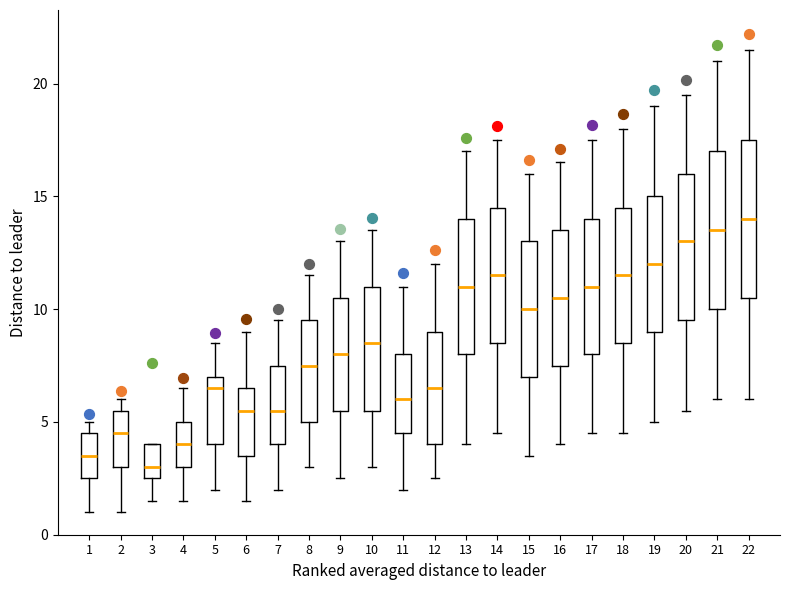

Reading left to right, transcribe this box plot: for each box, give where its median line is, the range the box spans, and where its two whiskers end, as read against the y-axis. The values are not printed on the chart, so give them approximately, as read against the axis.

1: median 3.5, box 2.5 to 4.5, whiskers 1.0 to 5.0
2: median 4.5, box 3.0 to 5.5, whiskers 1.0 to 6.0
3: median 3.0, box 2.5 to 4.0, whiskers 1.5 to 4.0
4: median 4.0, box 3.0 to 5.0, whiskers 1.5 to 6.5
5: median 6.5, box 4.0 to 7.0, whiskers 2.0 to 8.5
6: median 5.5, box 3.5 to 6.5, whiskers 1.5 to 9.0
7: median 5.5, box 4.0 to 7.5, whiskers 2.0 to 9.5
8: median 7.5, box 5.0 to 9.5, whiskers 3.0 to 11.5
9: median 8.0, box 5.5 to 10.5, whiskers 2.5 to 13.0
10: median 8.5, box 5.5 to 11.0, whiskers 3.0 to 13.5
11: median 6.0, box 4.5 to 8.0, whiskers 2.0 to 11.0
12: median 6.5, box 4.0 to 9.0, whiskers 2.5 to 12.0
13: median 11.0, box 8.0 to 14.0, whiskers 4.0 to 17.0
14: median 11.5, box 8.5 to 14.5, whiskers 4.5 to 17.5
15: median 10.0, box 7.0 to 13.0, whiskers 3.5 to 16.0
16: median 10.5, box 7.5 to 13.5, whiskers 4.0 to 16.5
17: median 11.0, box 8.0 to 14.0, whiskers 4.5 to 17.5
18: median 11.5, box 8.5 to 14.5, whiskers 4.5 to 18.0
19: median 12.0, box 9.0 to 15.0, whiskers 5.0 to 19.0
20: median 13.0, box 9.5 to 16.0, whiskers 5.5 to 19.5
21: median 13.5, box 10.0 to 17.0, whiskers 6.0 to 21.0
22: median 14.0, box 10.5 to 17.5, whiskers 6.0 to 21.5